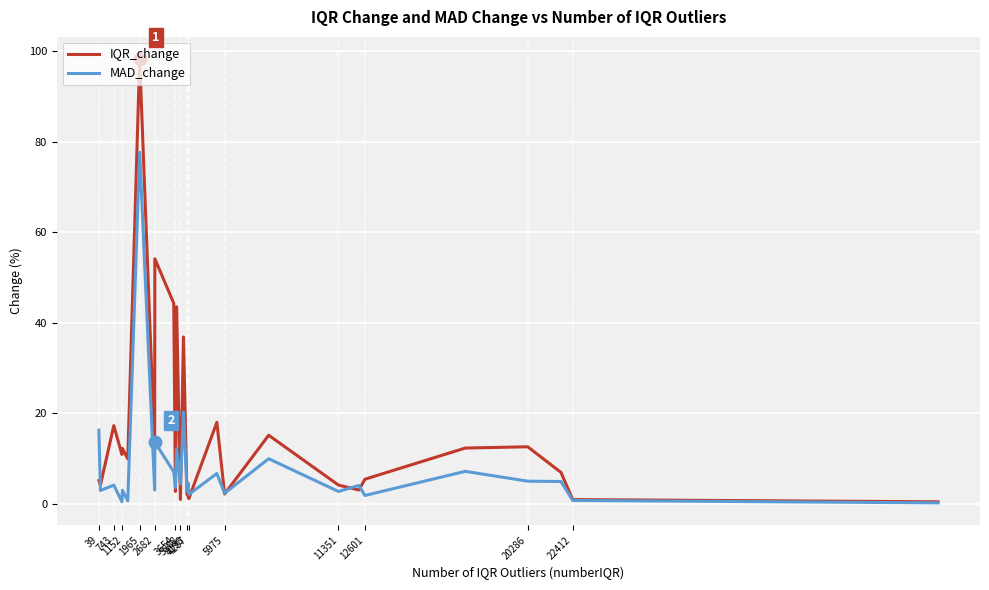

Which series has the largest range (max minus min)?

IQR_change